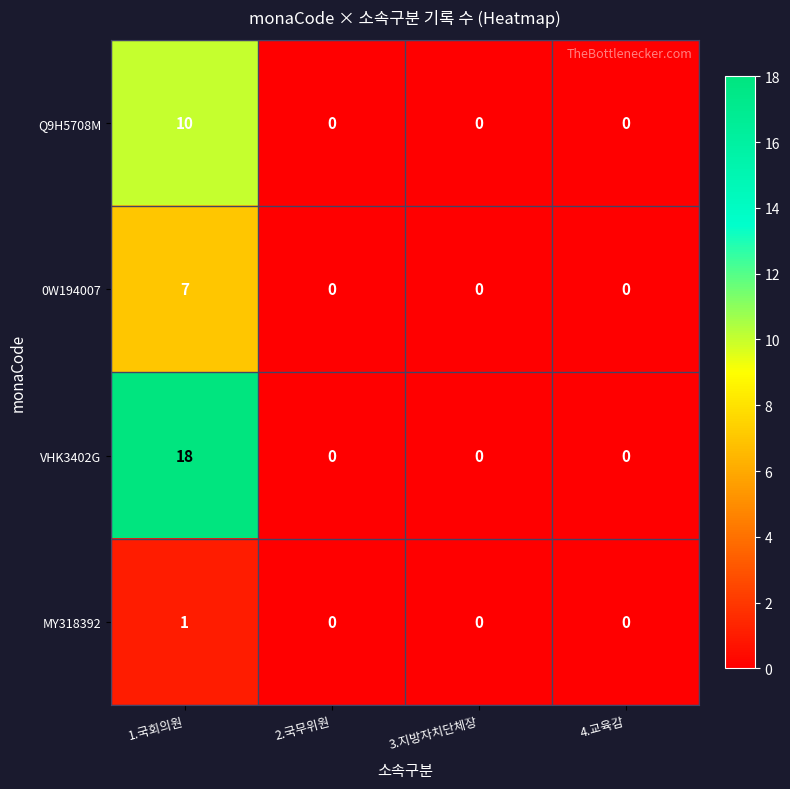

At which label does MY318392 reach its peak?

1.국회의원